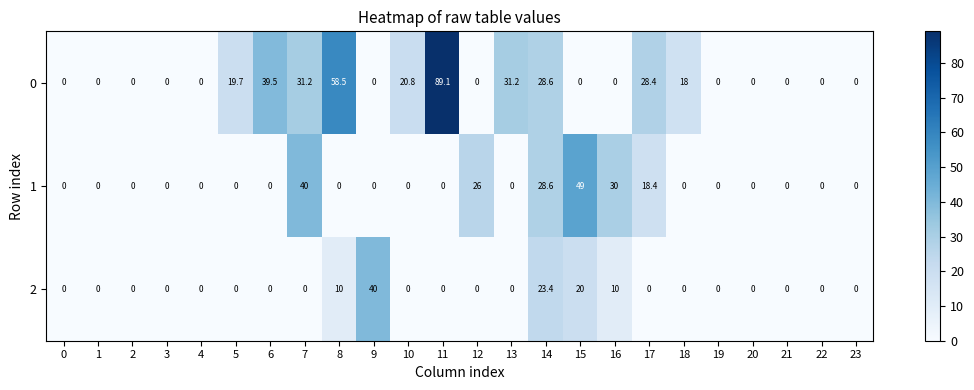

True or false: 0 has a value of 19.7 at 5.

True